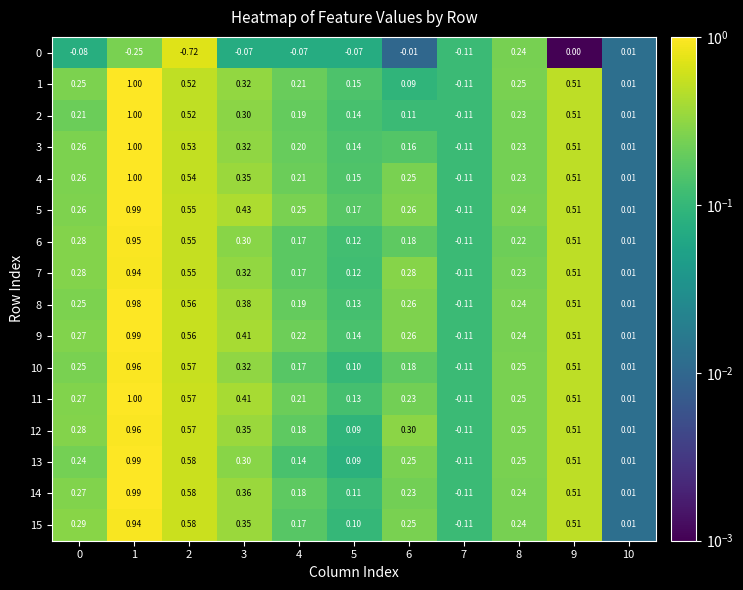

Is the value of 4 at 4 greater than the value of 14 at 6?

No